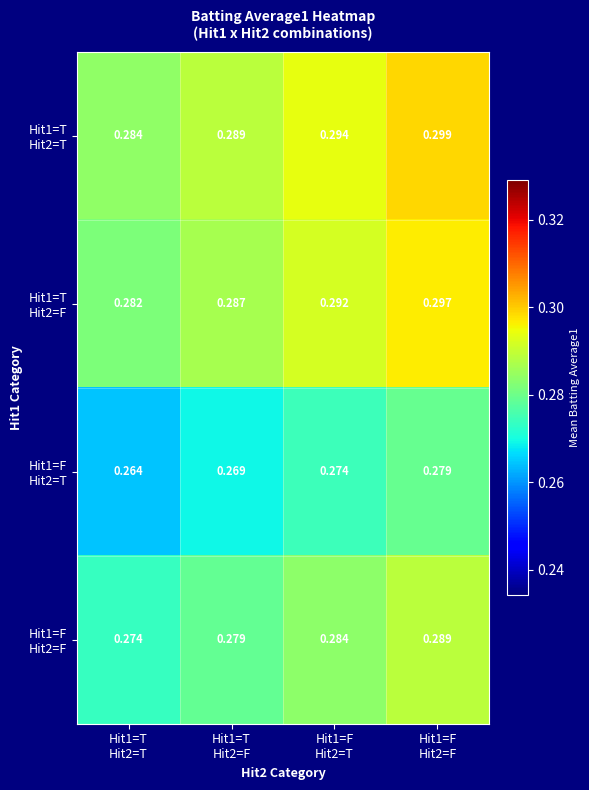

Which series has the largest total across all categories?

Hit1=T Hit2=T